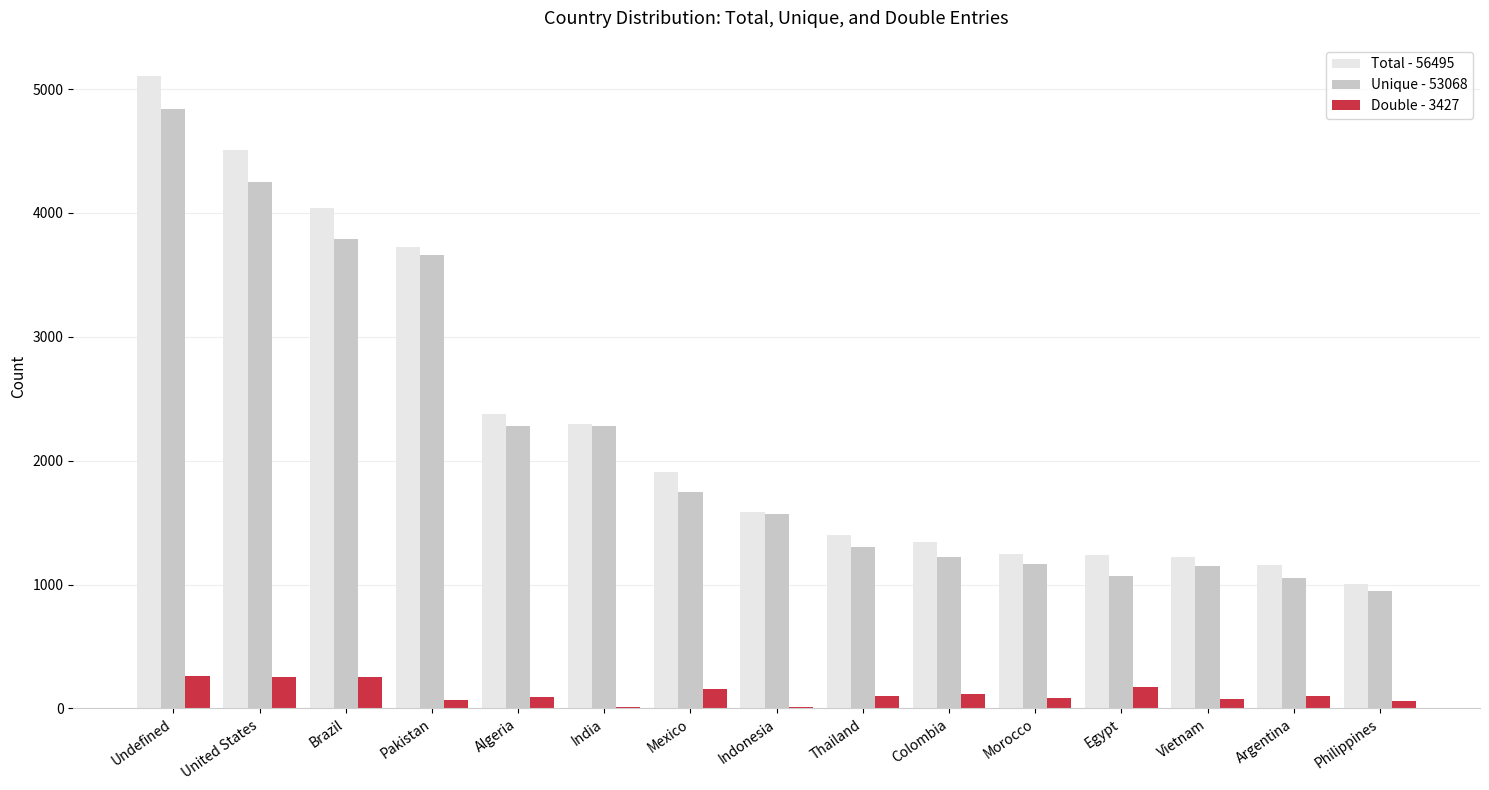

What is the sum of the Total - 56495 values at Argentina and Vietnam?

2379